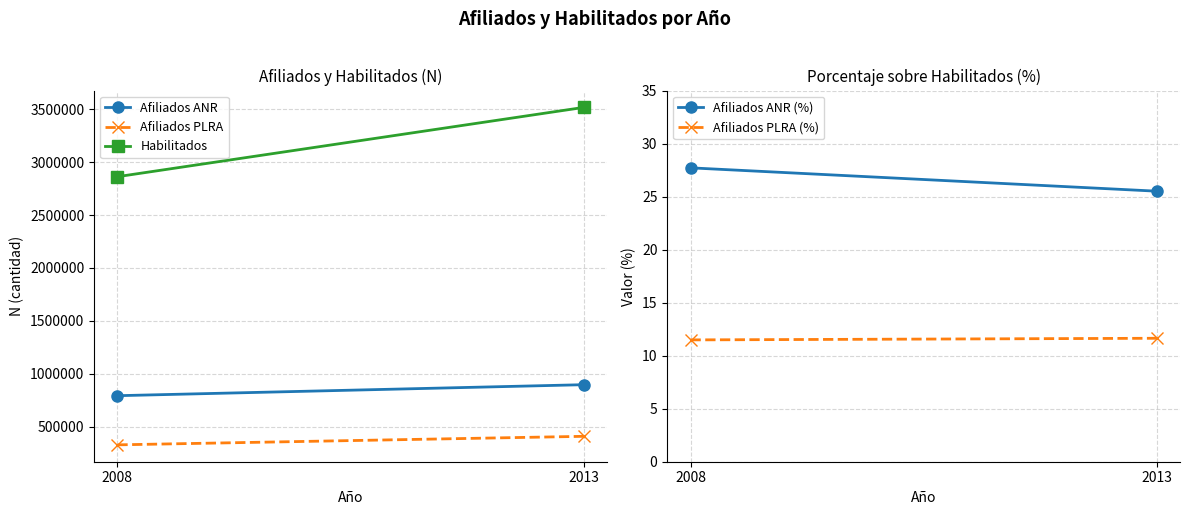

Is the value of Afiliados ANR (%) at 2013 greater than the value of Afiliados ANR at 2013?

No